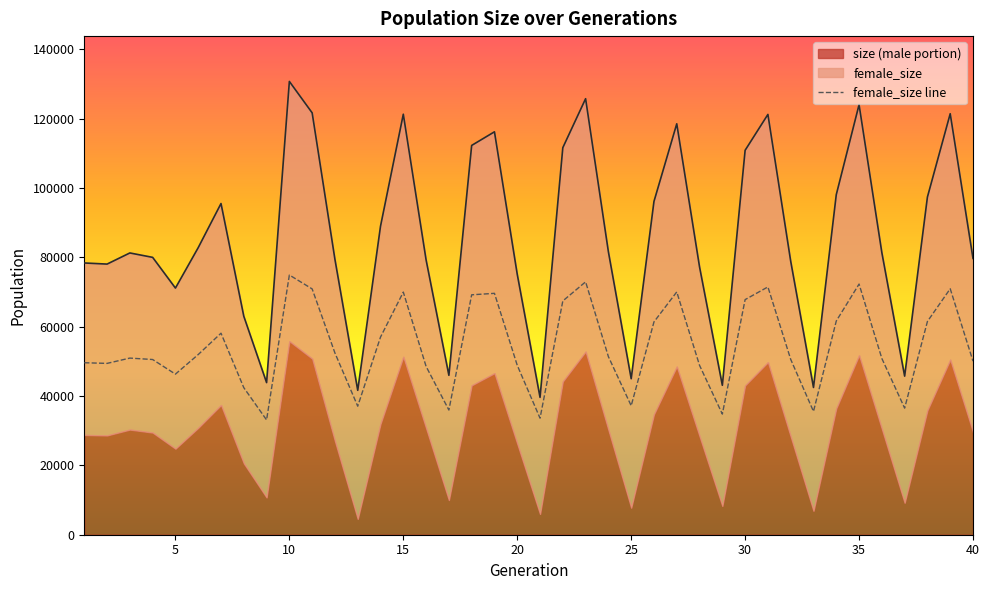

What is the highest value of the female_size line series?

74891